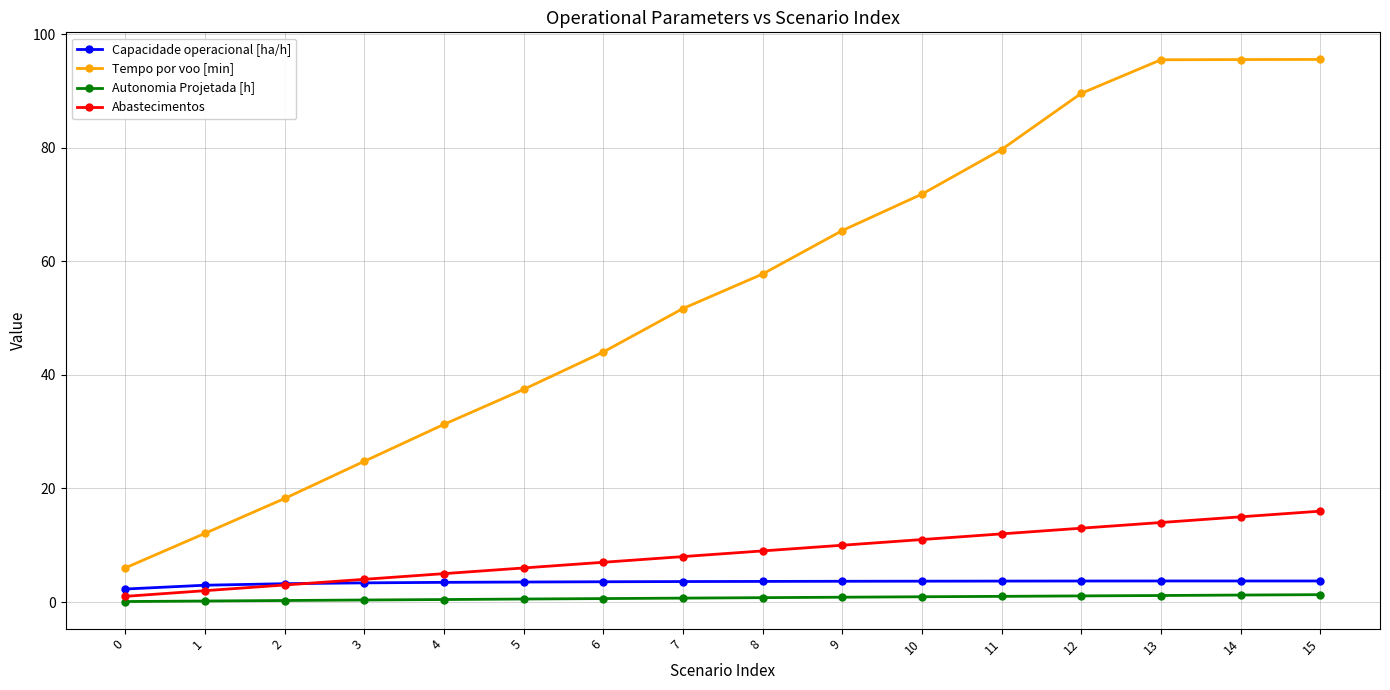

True or false: Tempo por voo [min] and Capacidade operacional [ha/h] intersect in this chart.

False